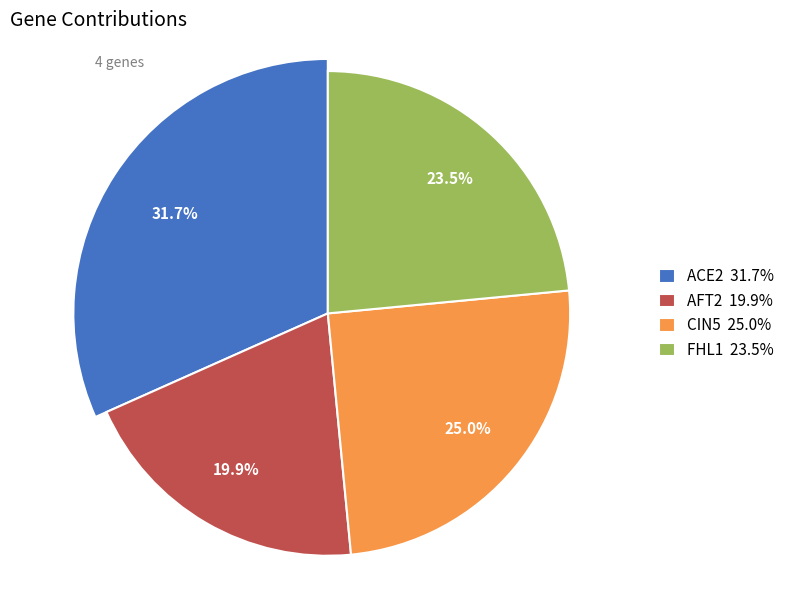

Do CIN5 and ACE2 together represent more than half of the pie?

Yes